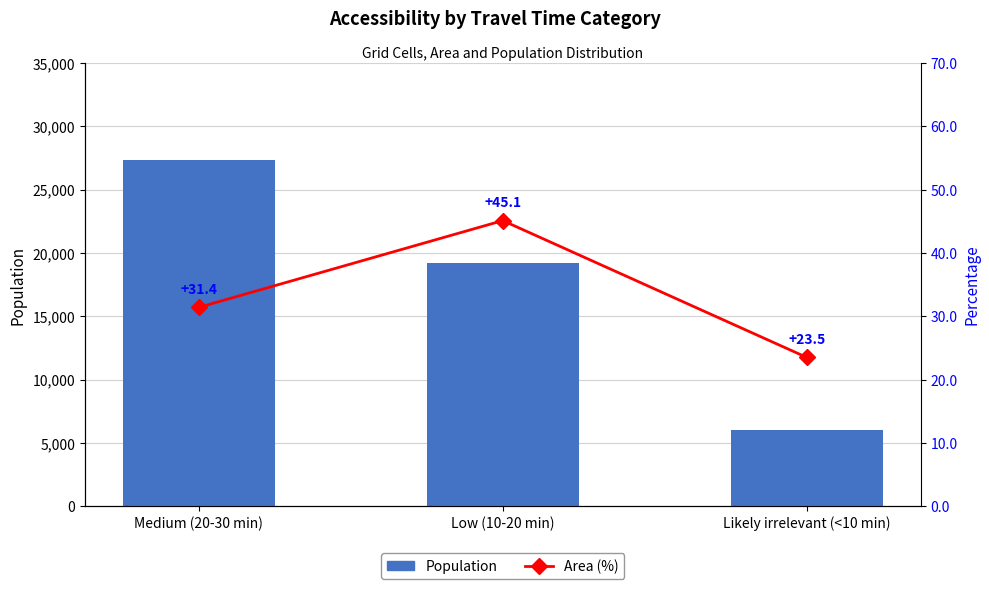

The Area (%) series shows 23.5 at Likely irrelevant (<10 min). True or false?

True